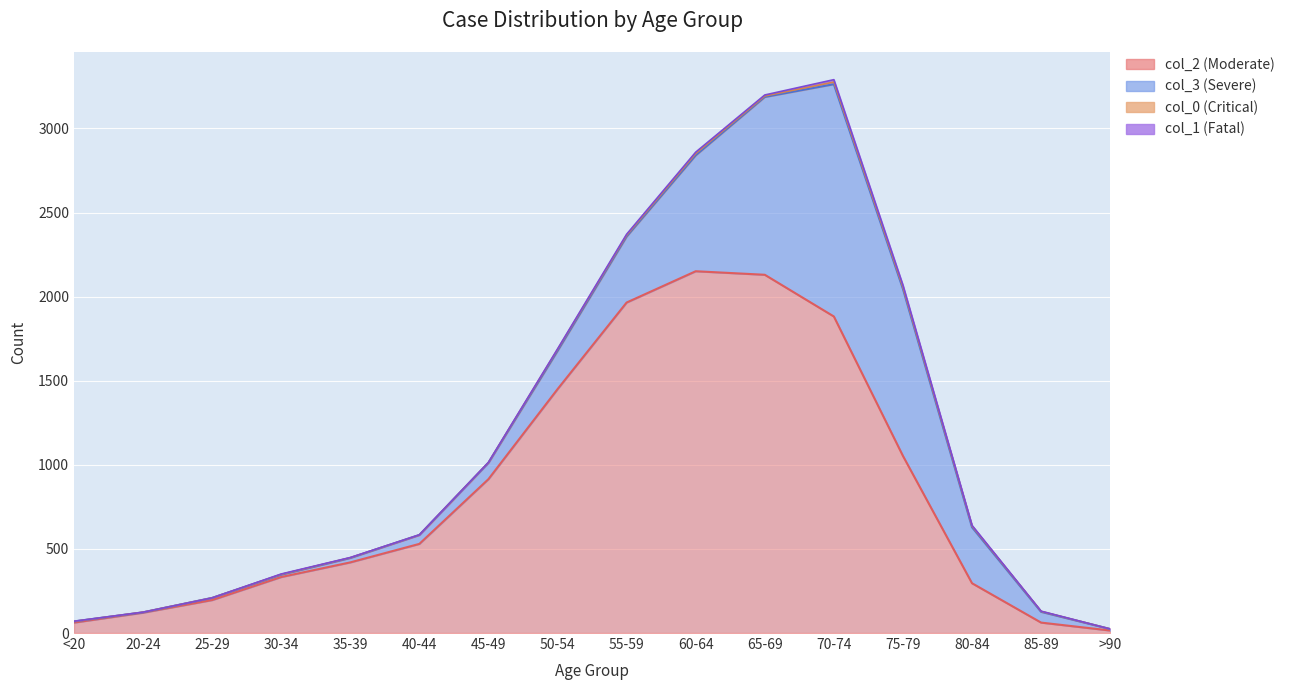

Between 60-64 and 80-84, which is larger?

60-64